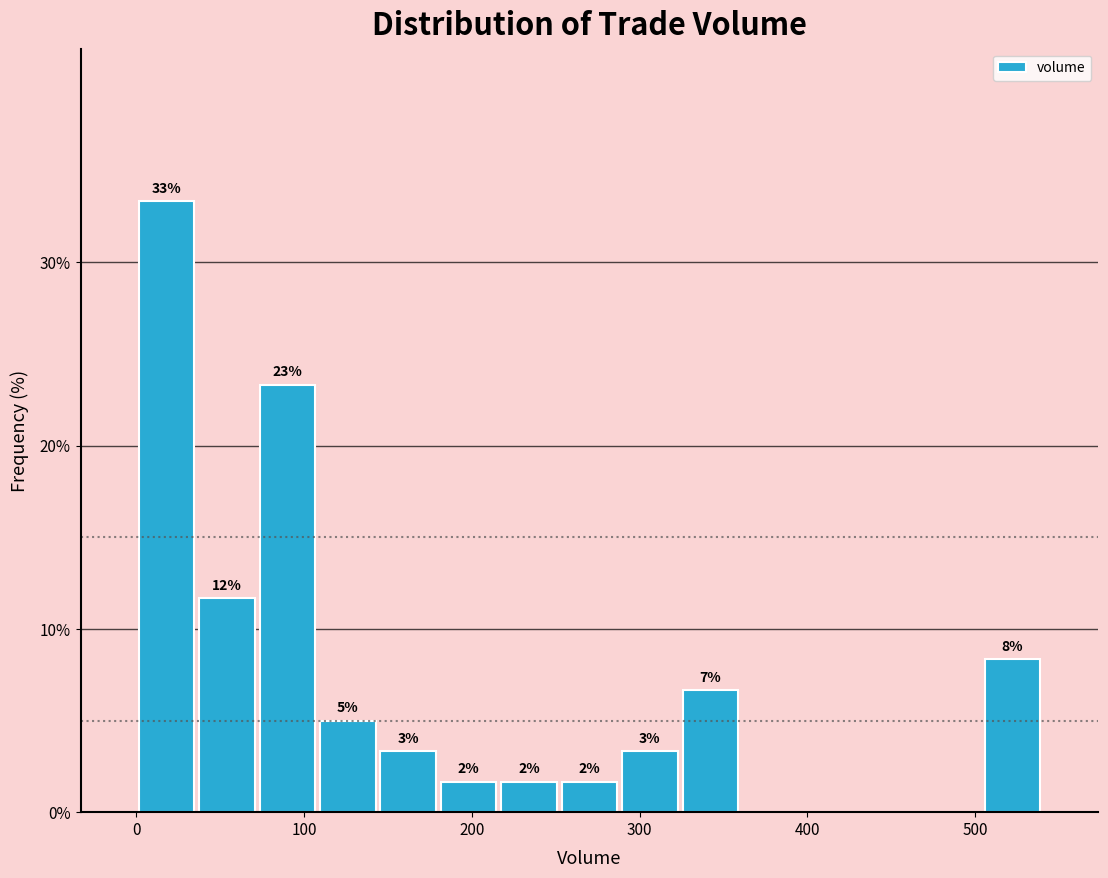

Read against the x-axis, roughly where is the centre of the tallest bar?

20